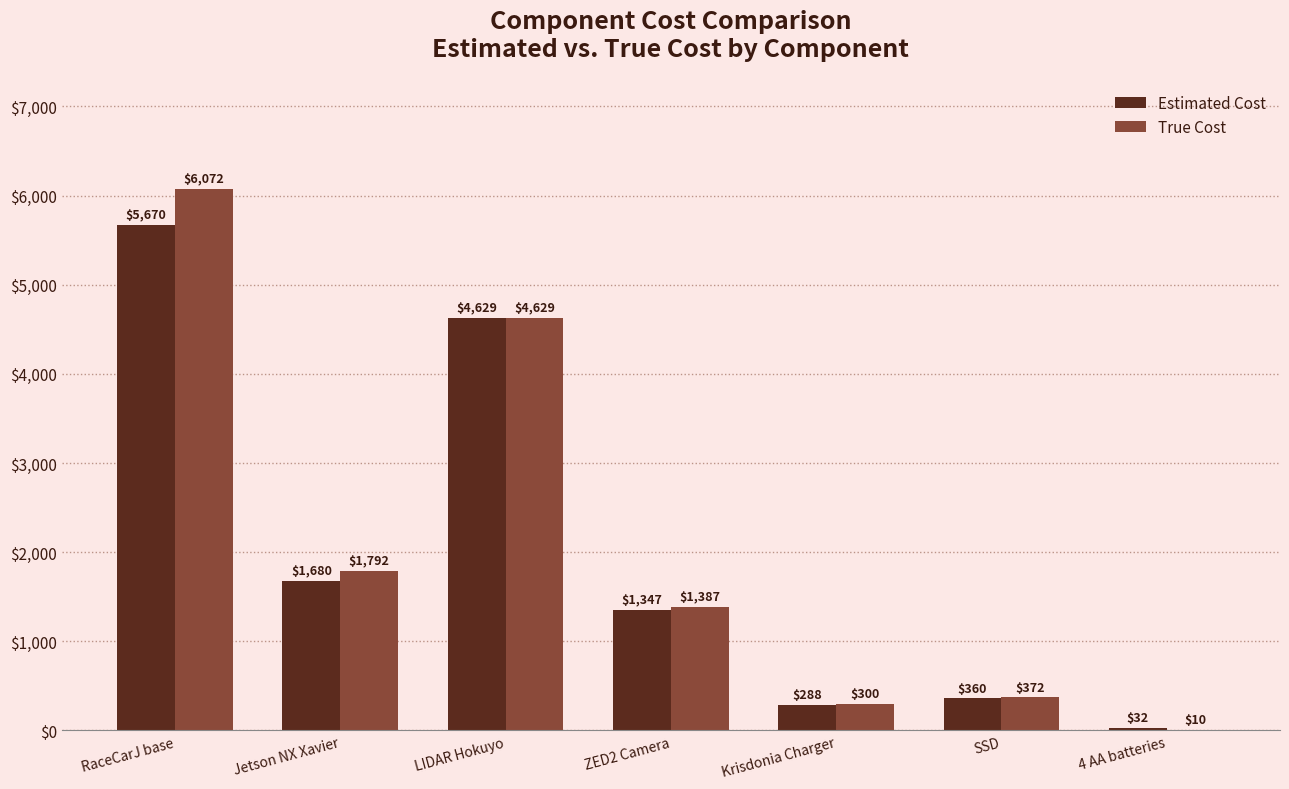

What is the sum of the True Cost values at Jetson NX Xavier and ZED2 Camera?

3179.1